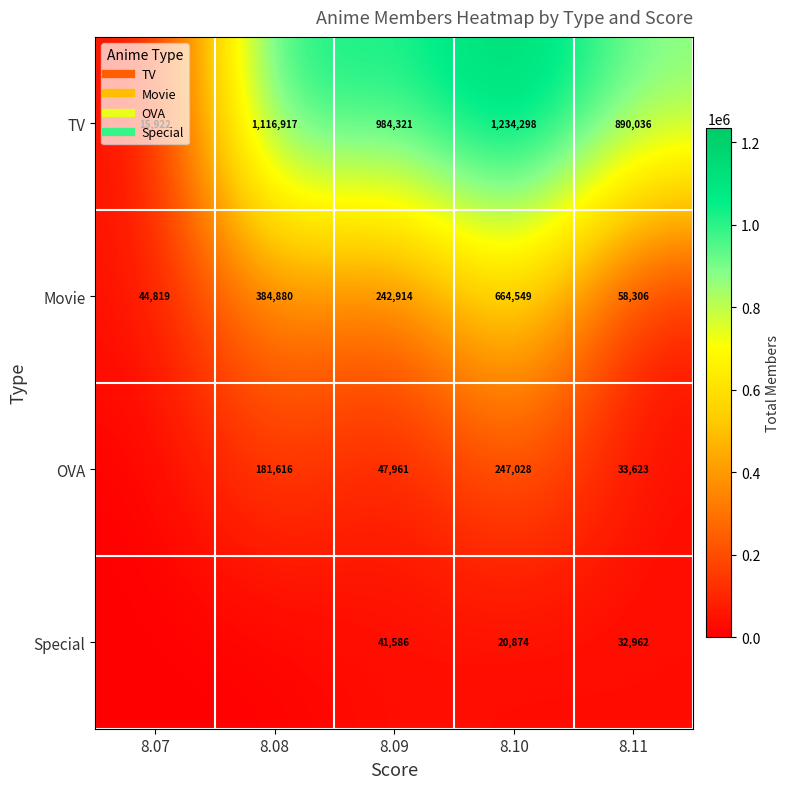

Is the value of Movie at 8.10 greater than the value of TV at 8.11?

No